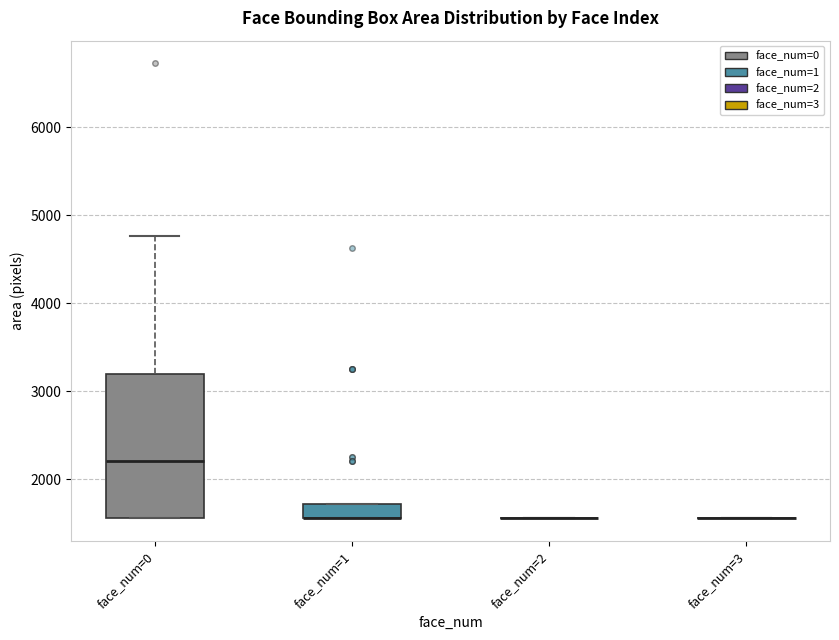

Which box is the tallest, from its lower edge to its upper edge?

face_num=0